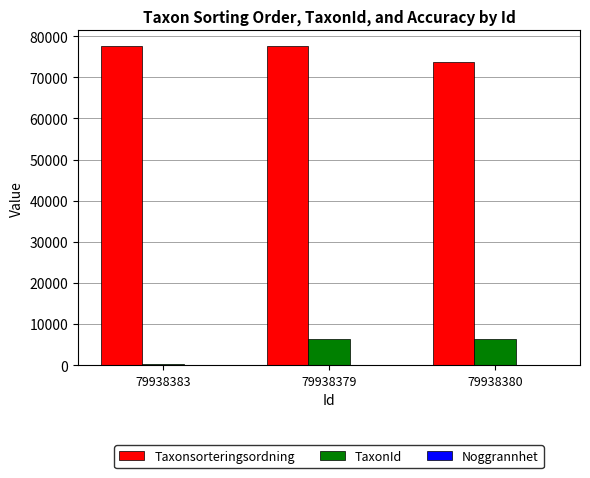

At which label is TaxonId closest to 3312?

79938379